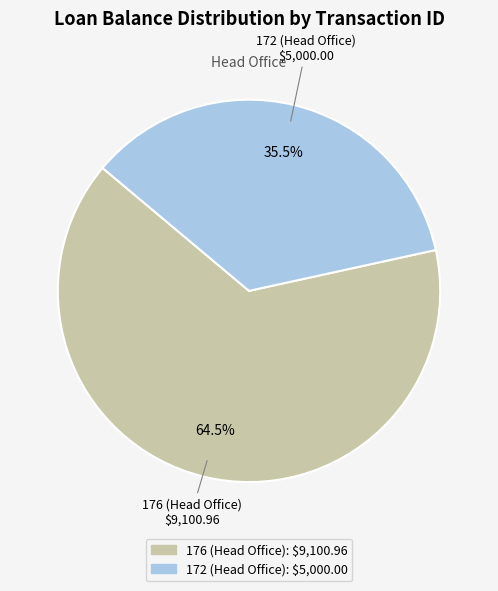

Does any single category account for the majority?

Yes